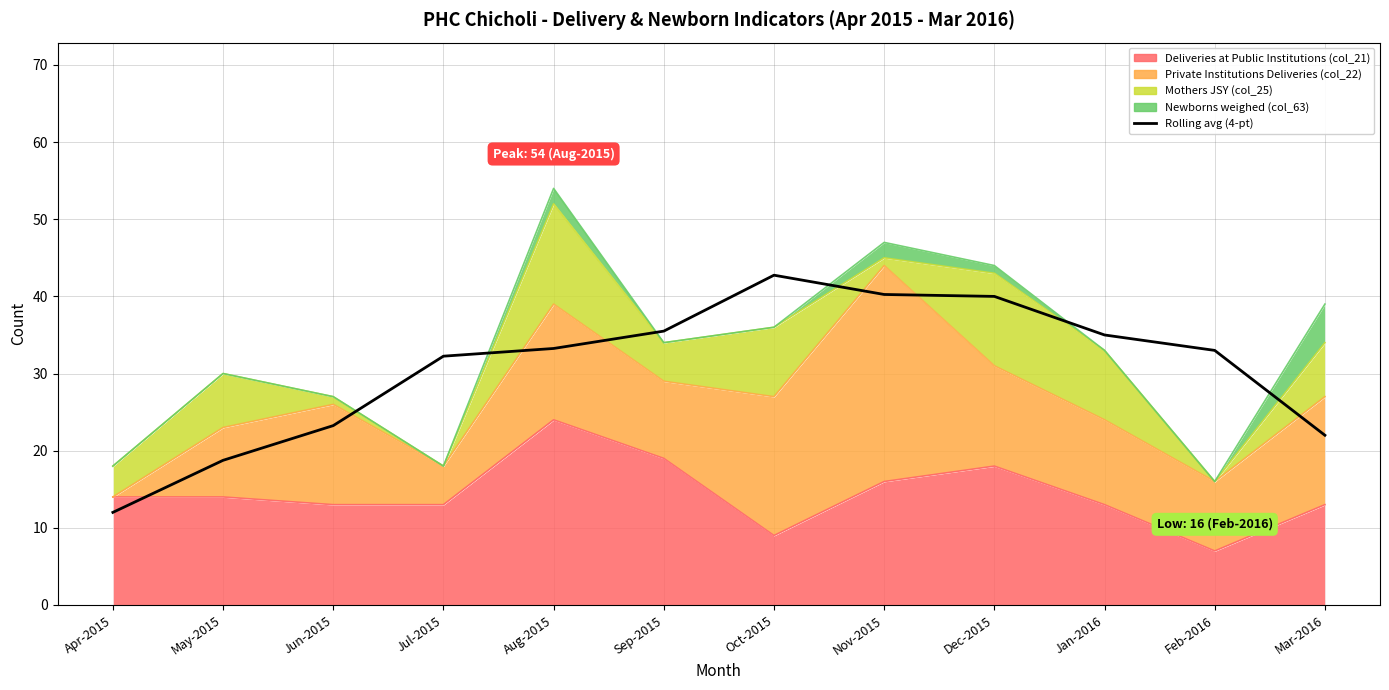

What is the approximate value at Jun-2015?

23.2